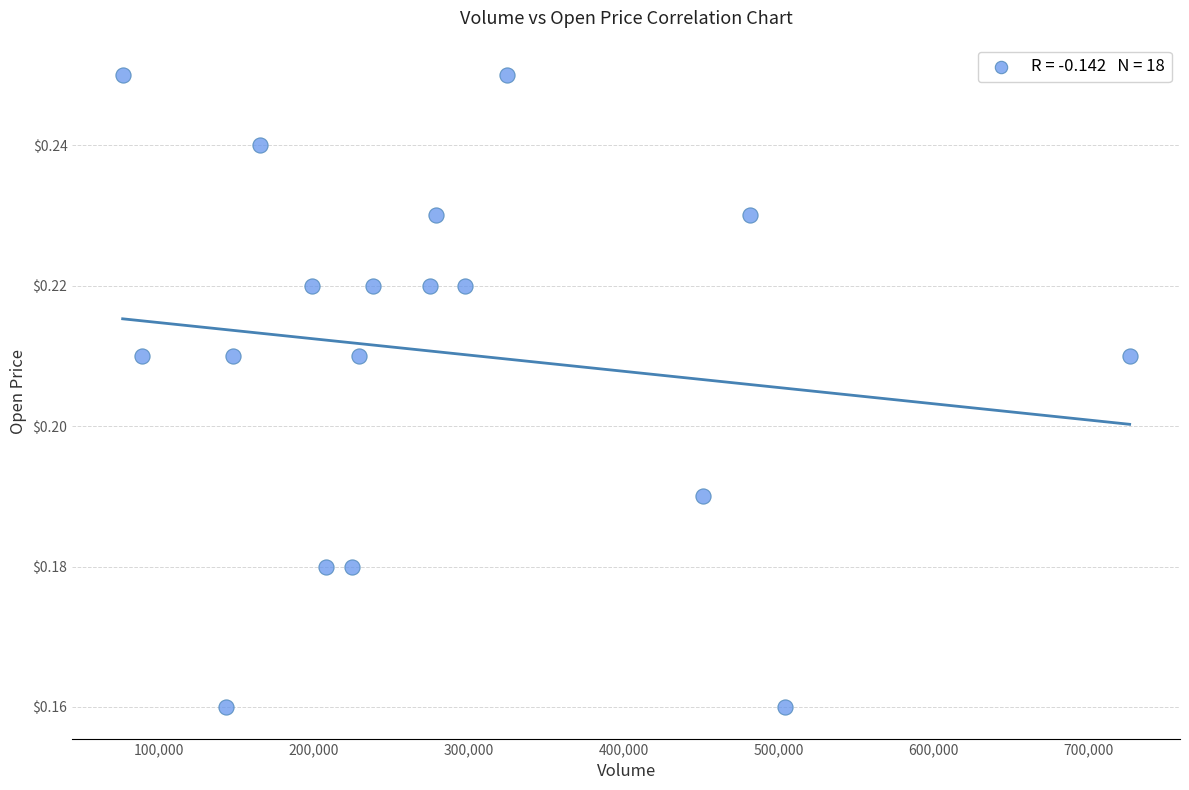

What is the range of X values (max minus min)?

650000.0